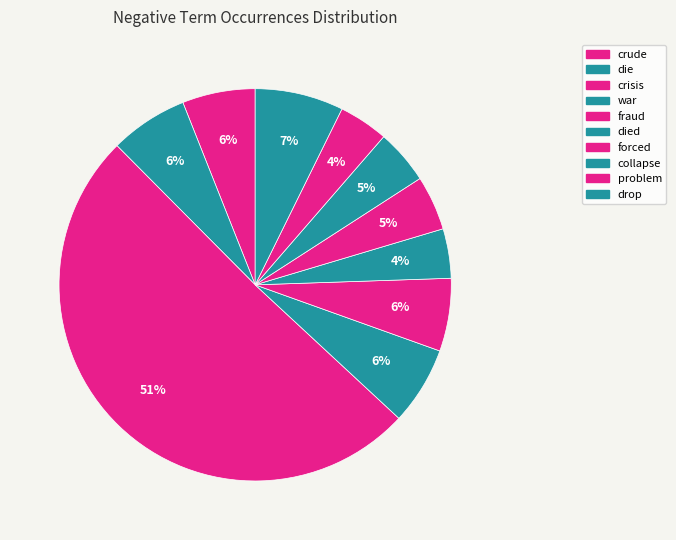

To the nearest percent, what is the average slice percentage?

10%